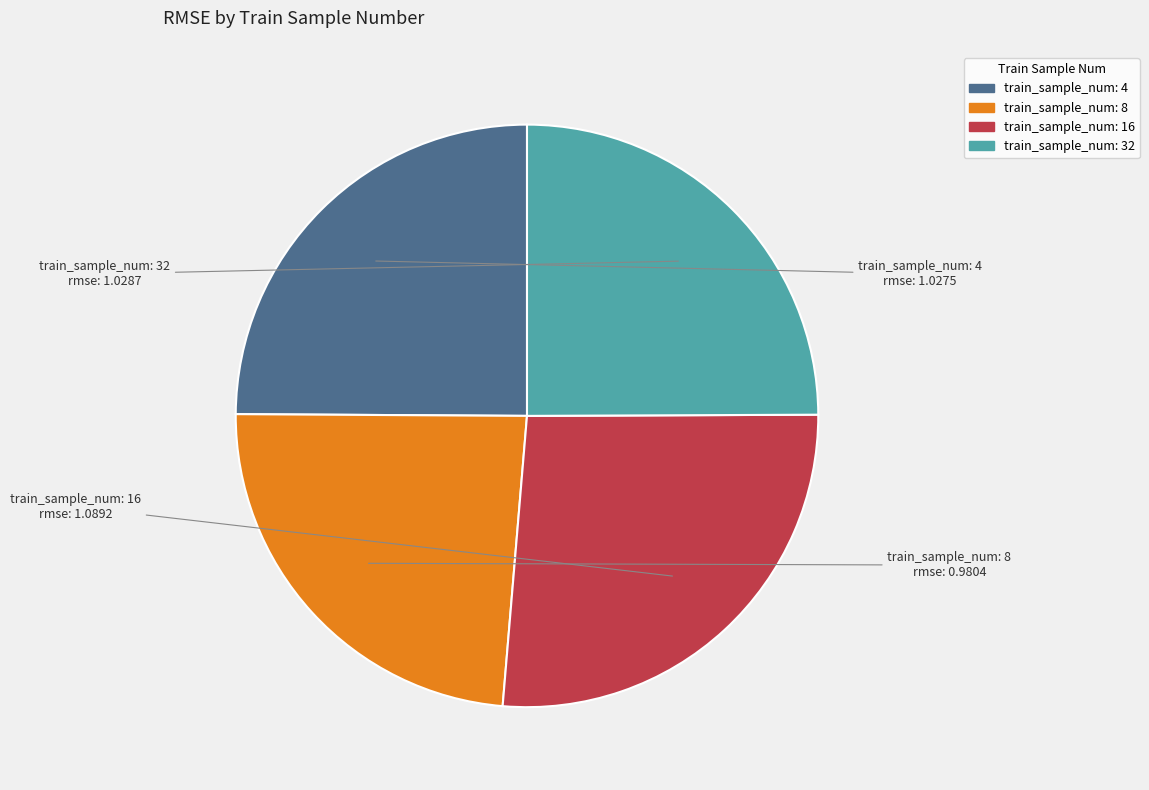

Is there any slice that represents more than half of the pie?

No